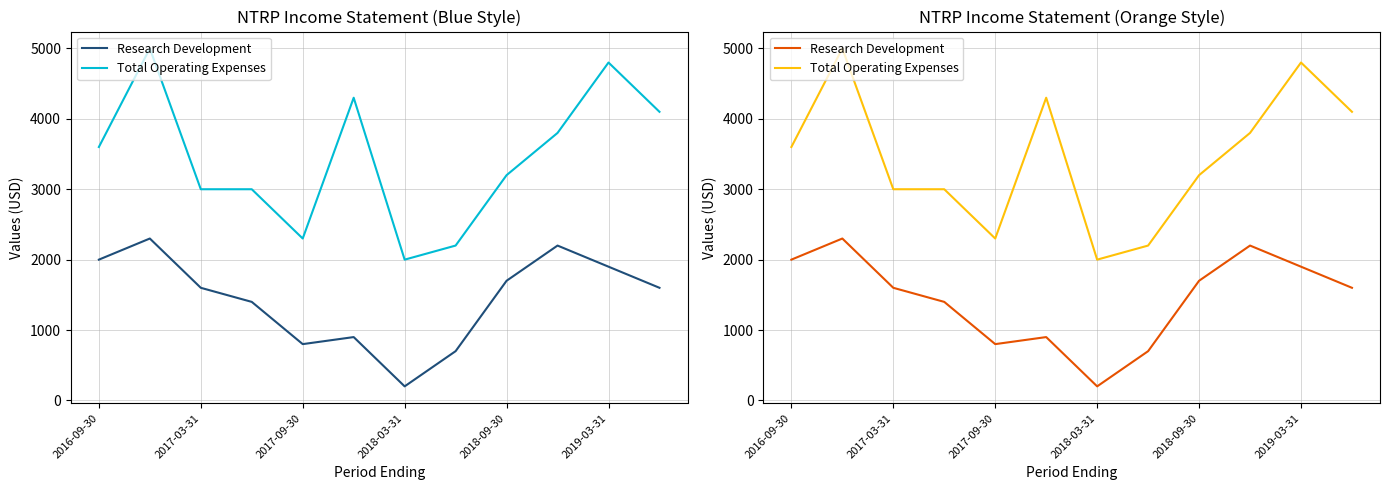

What position from the left is 9?

10